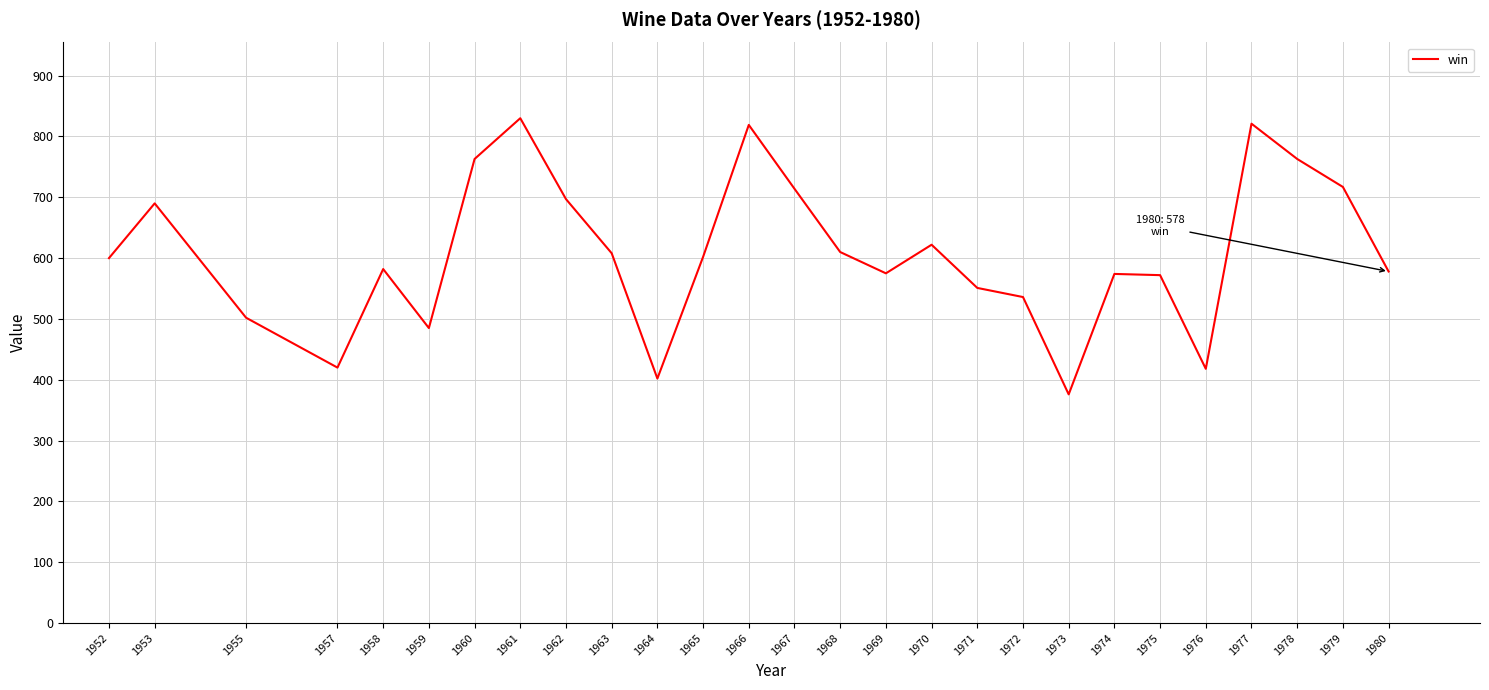

True or false: the data shows 943 at 1952.

False